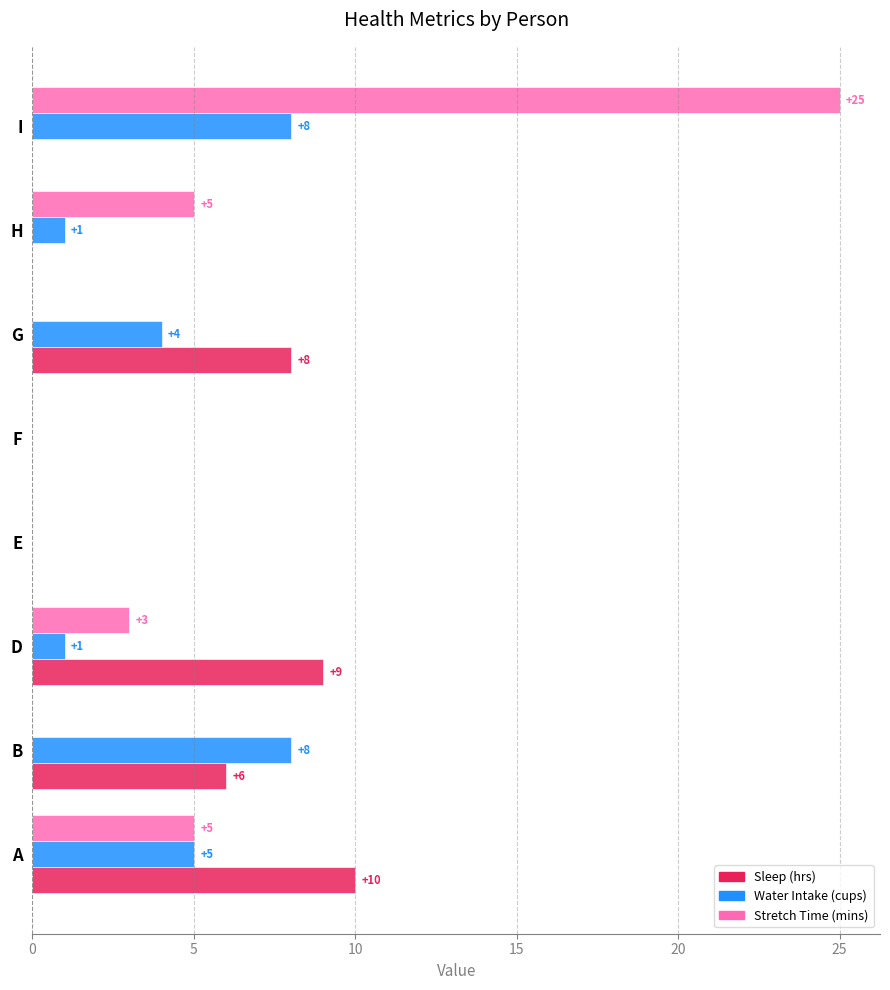

At which category is the sum across all series the highest?

I